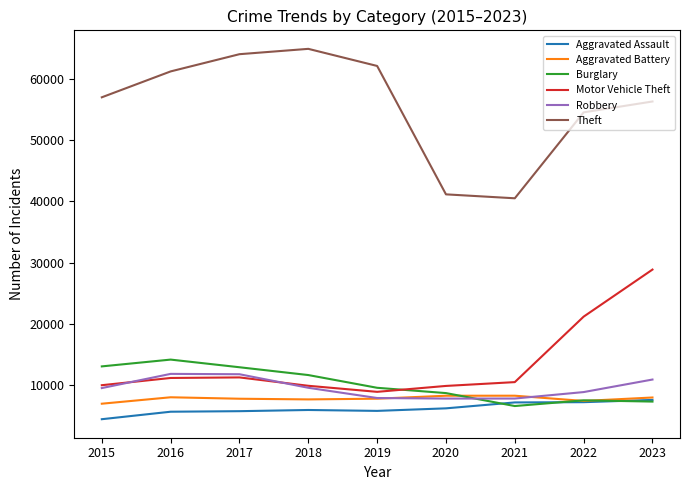

Does the chart have visible grid lines?

No